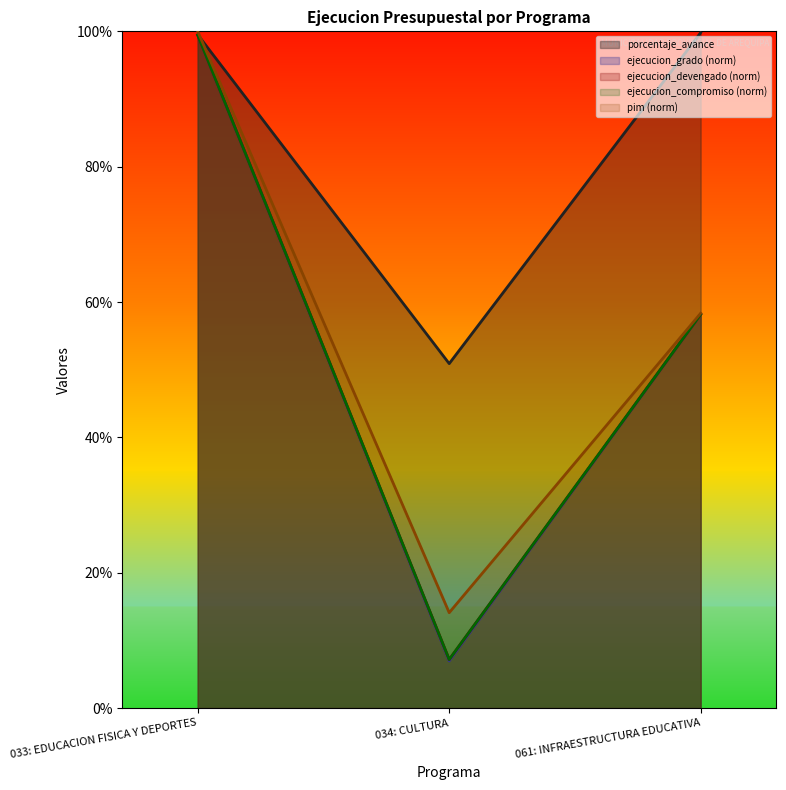

Is it true that porcentaje_avance equals 178.1 at 033: EDUCACION FISICA Y DEPORTES?

False